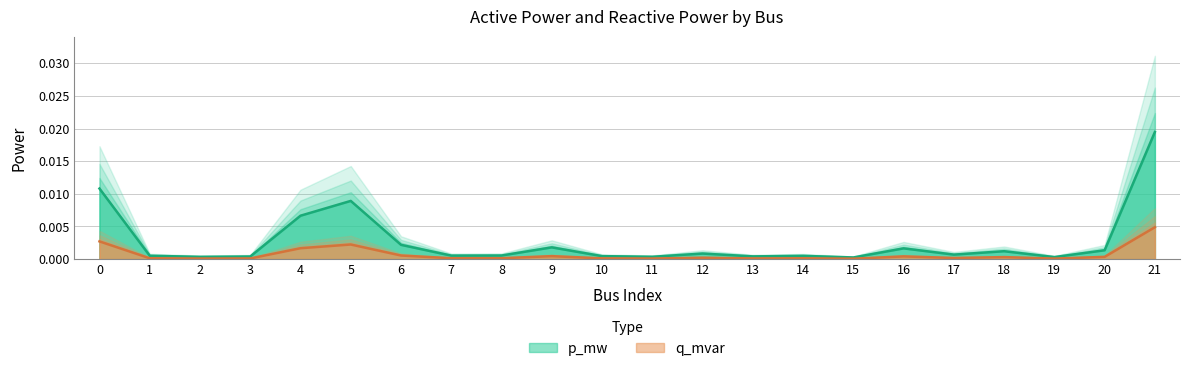

At 11, list the series in order from smallest to largest.

q_mvar, p_mw